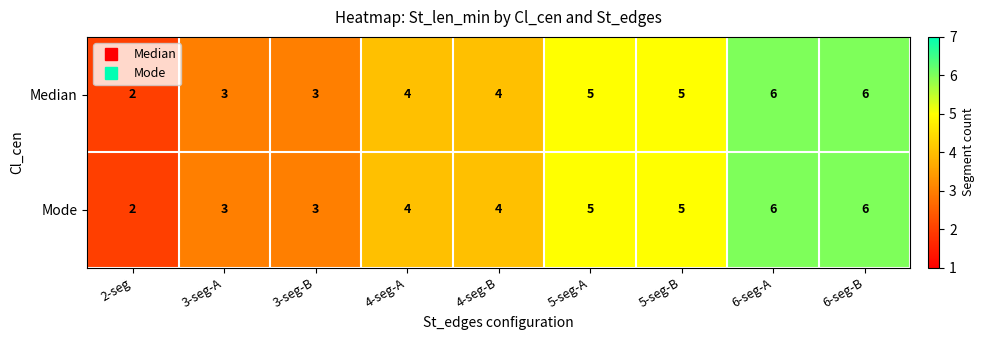

True or false: Mode has a value of 2 at 3-seg-A.

False